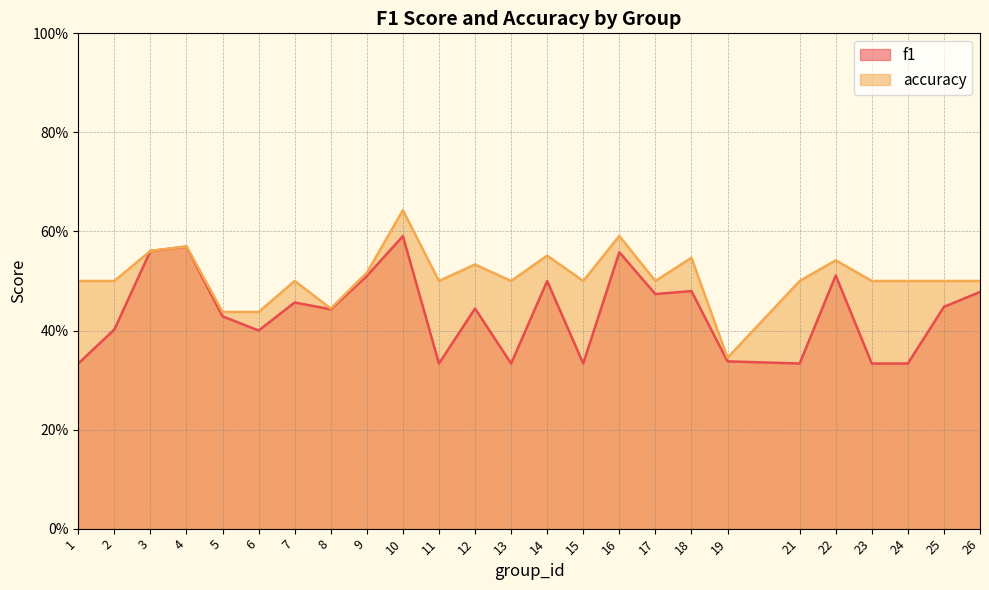

Does the chart display data point markers on the line(s)?

No